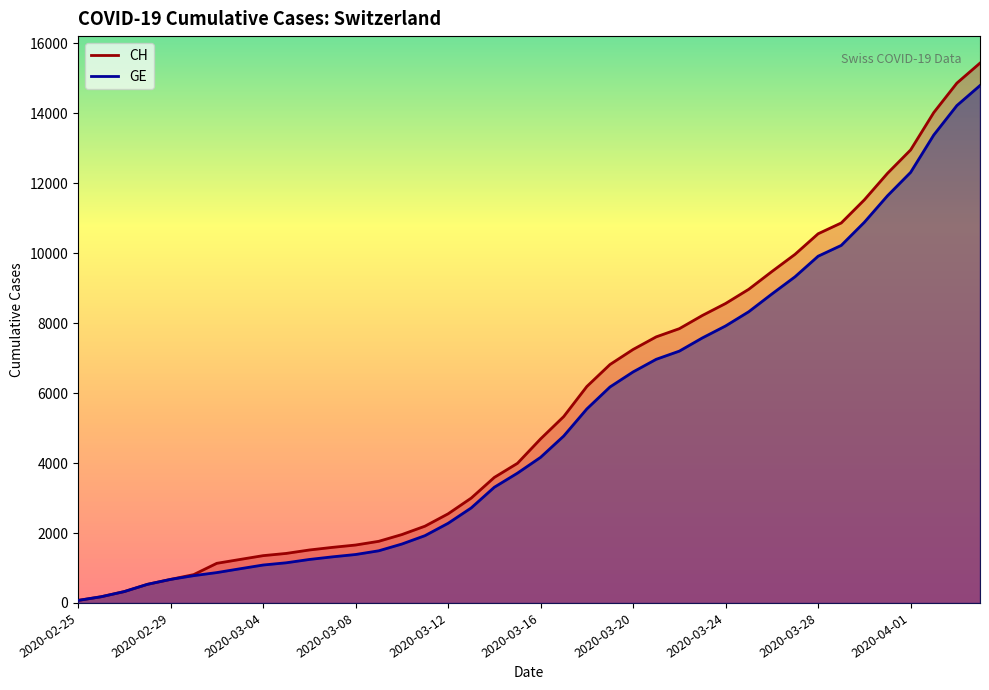

What is the spread (max minus min) of values at 15?

271